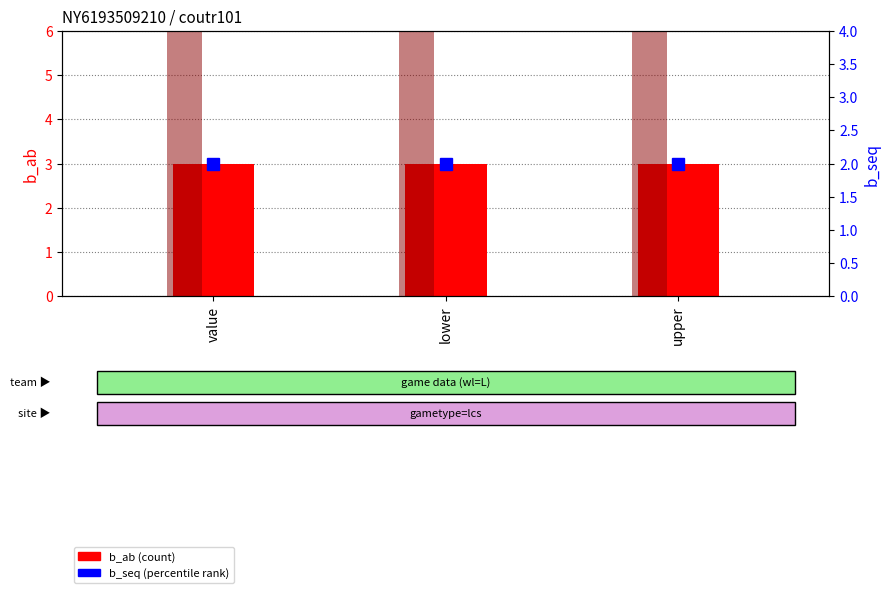

What is the label of the 2nd bar from the right?

lower